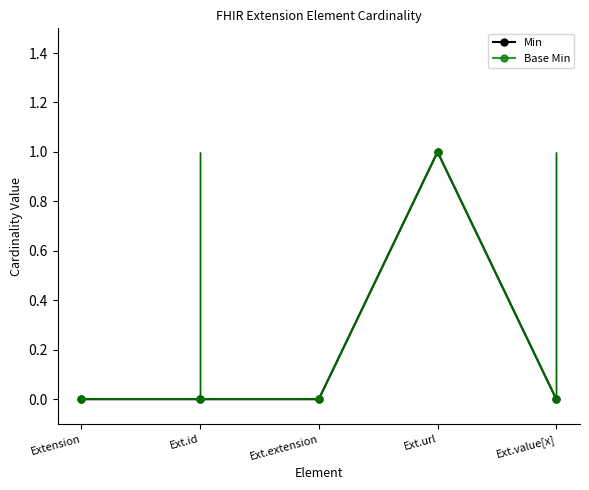

Rank the series at Ext.id from lowest to highest value.

Min, Base Min